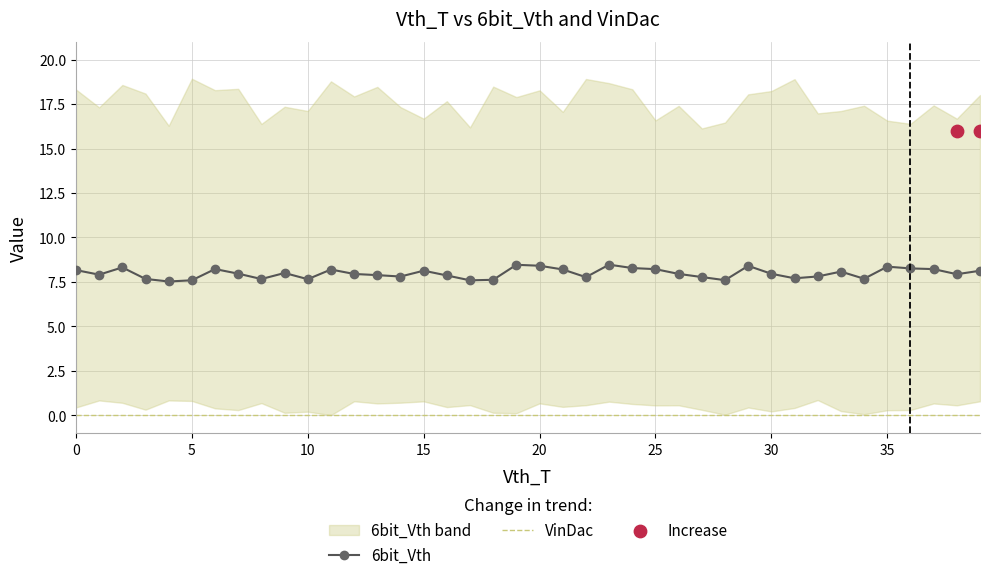

What are all the series names shown in the legend?

6bit_Vth, VinDac